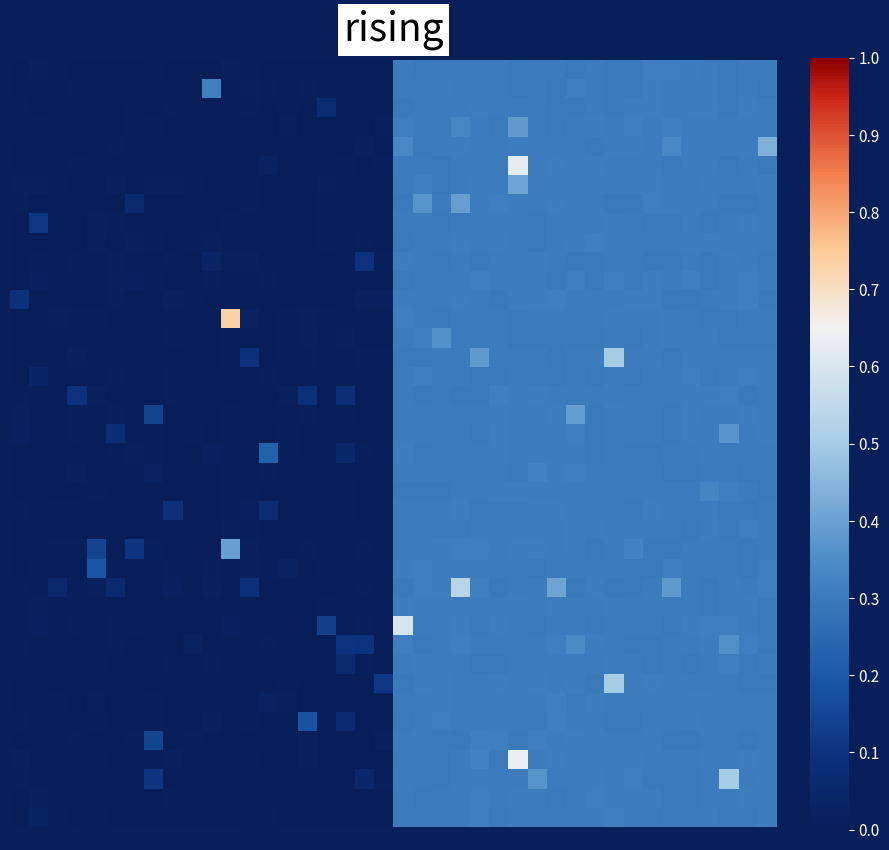

At how many categories does at least one series exceed 0?

40